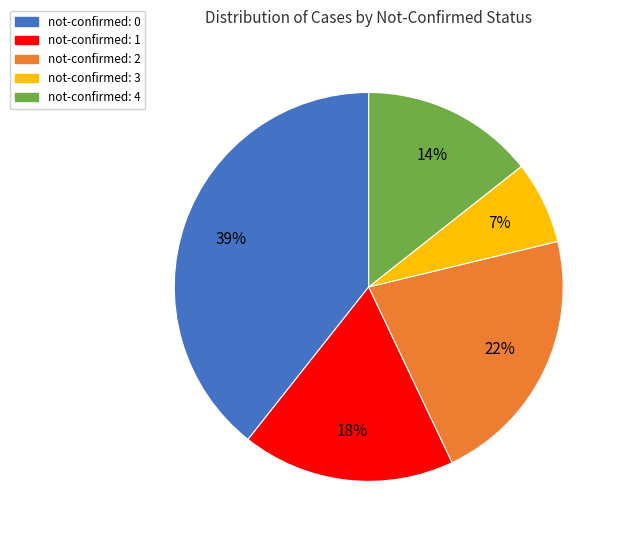

Is there any slice that represents more than half of the pie?

No